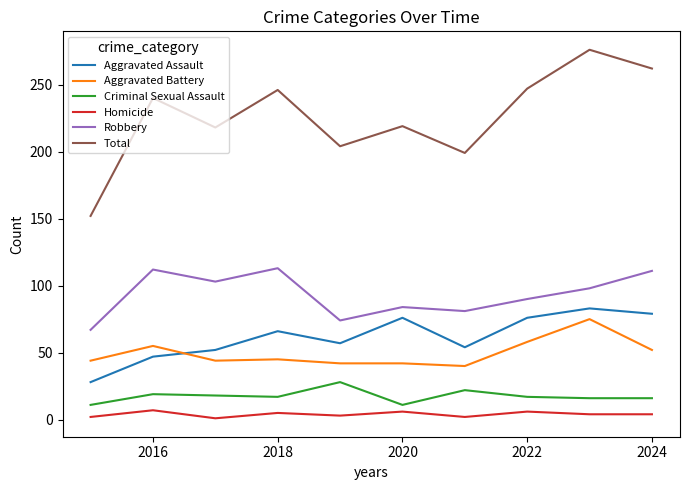

Which series has the widest spread of values?

Total